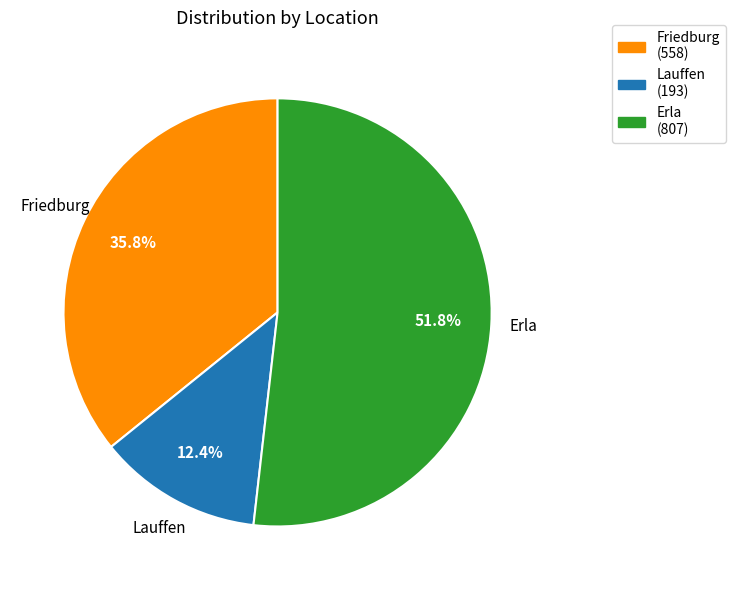

Which category has the smallest portion of the pie?

Lauffen